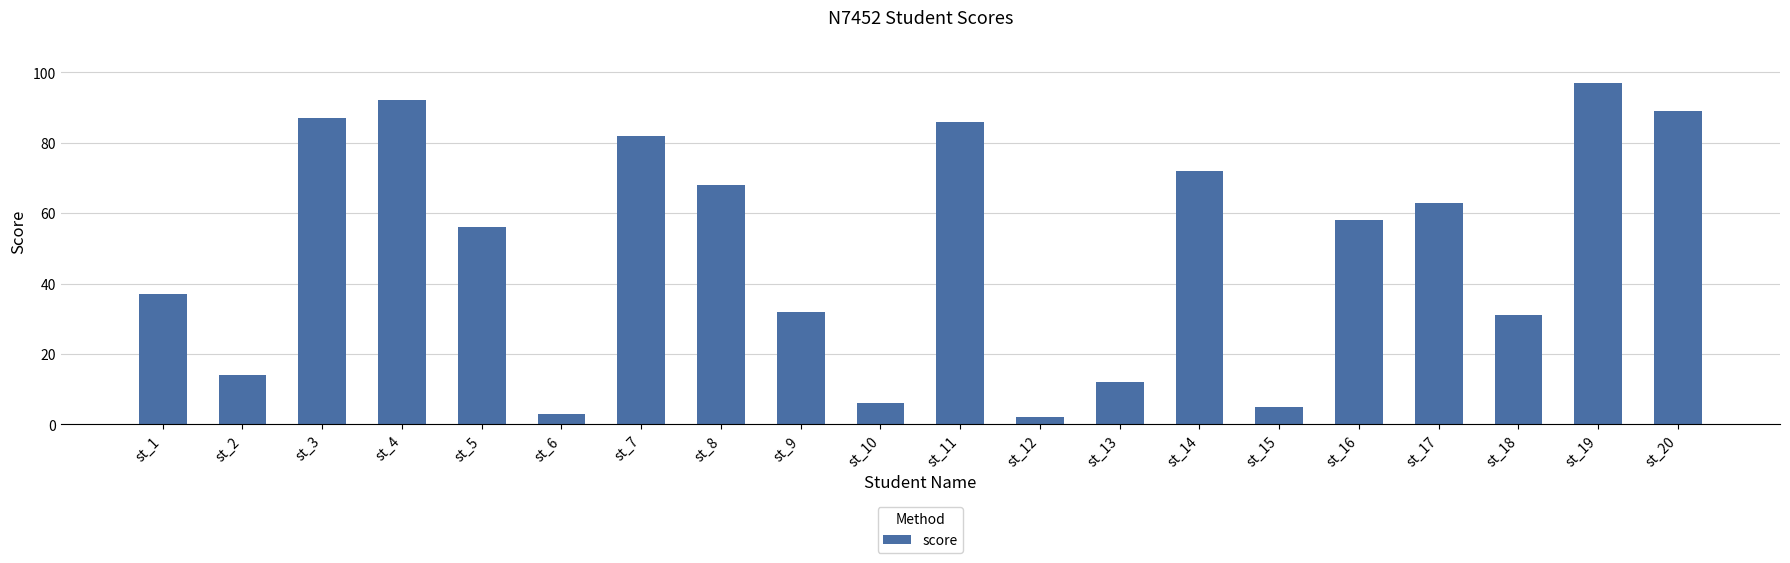

What value does the data have at st_13, to the nearest 10?

10